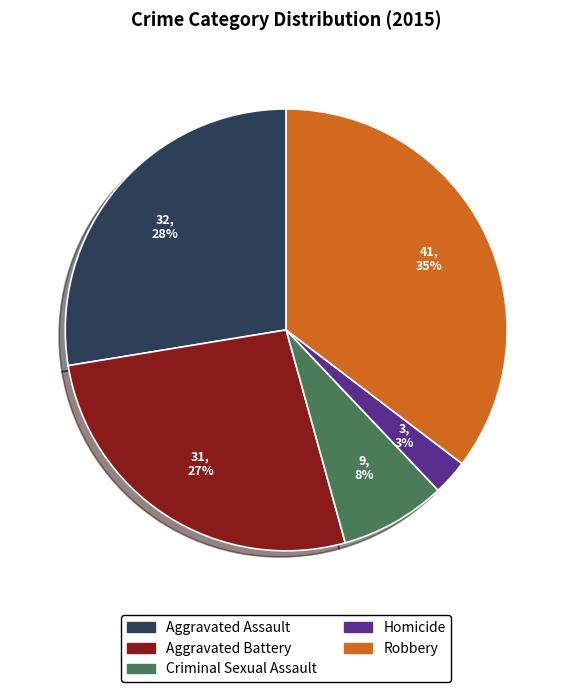

True or false: Homicide accounts for 3% of the total.

True